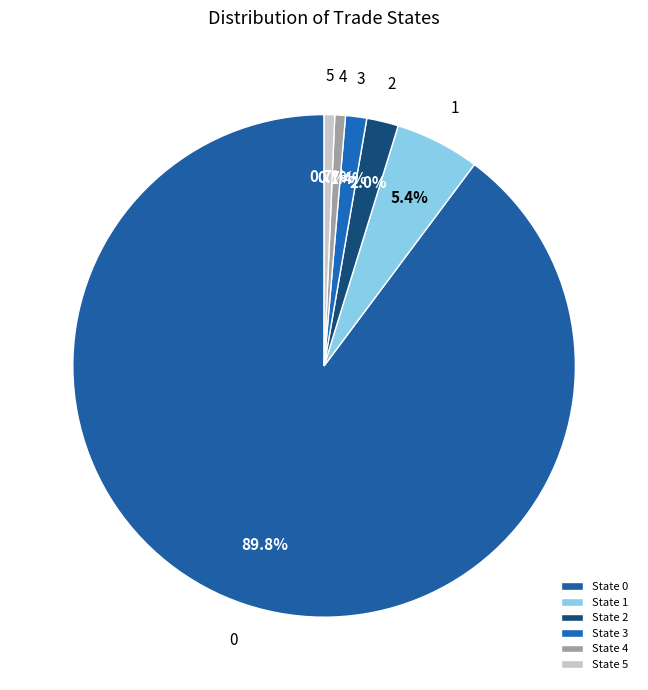

How many slices are in this pie chart?

6